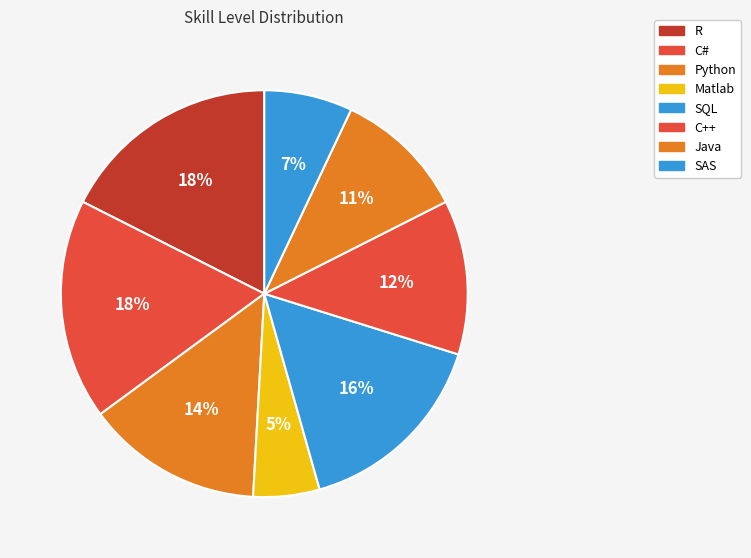

Which category has the biggest portion of the pie?

R